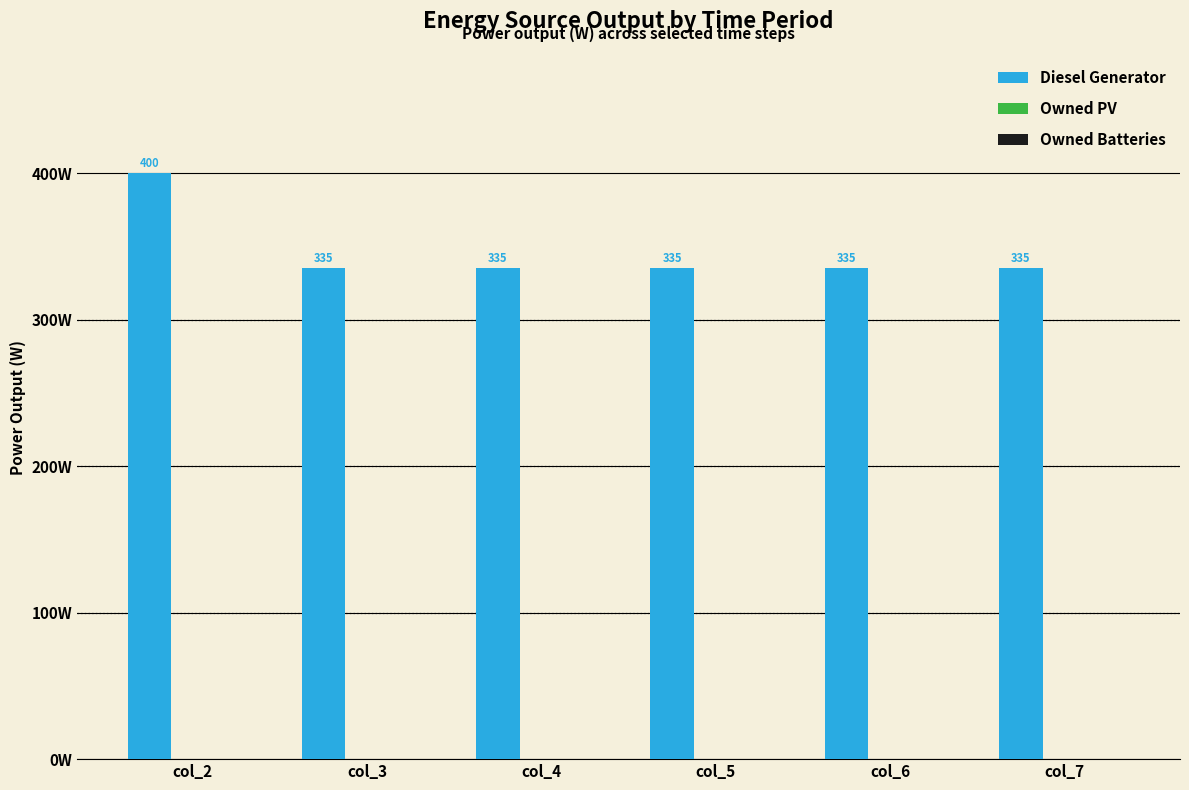

Between col_2 and col_4, which is larger?

col_2